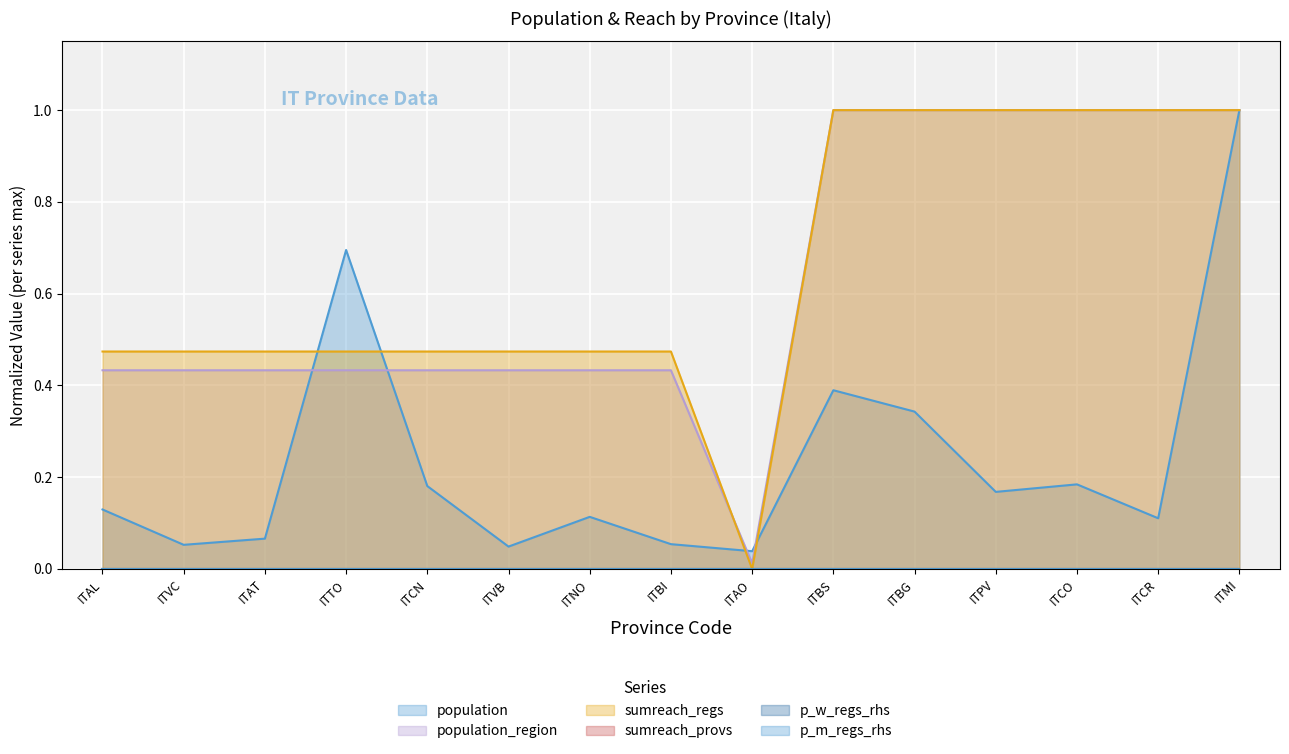

Reading left to right, what are all the values shown in this chart?

population: ITAL=0.1	ITVC=0.1	ITAT=0.1	ITTO=0.7	ITCN=0.2	ITVB=0.0	ITNO=0.1	ITBI=0.1	ITAO=0.0	ITBS=0.4	ITBG=0.3	ITPV=0.2	ITCO=0.2	ITCR=0.1	ITMI=1.0
population_region: ITAL=0.4	ITVC=0.4	ITAT=0.4	ITTO=0.4	ITCN=0.4	ITVB=0.4	ITNO=0.4	ITBI=0.4	ITAO=0.0	ITBS=1.0	ITBG=1.0	ITPV=1.0	ITCO=1.0	ITCR=1.0	ITMI=1.0
sumreach_regs: ITAL=0.5	ITVC=0.5	ITAT=0.5	ITTO=0.5	ITCN=0.5	ITVB=0.5	ITNO=0.5	ITBI=0.5	ITAO=0.0	ITBS=1.0	ITBG=1.0	ITPV=1.0	ITCO=1.0	ITCR=1.0	ITMI=1.0